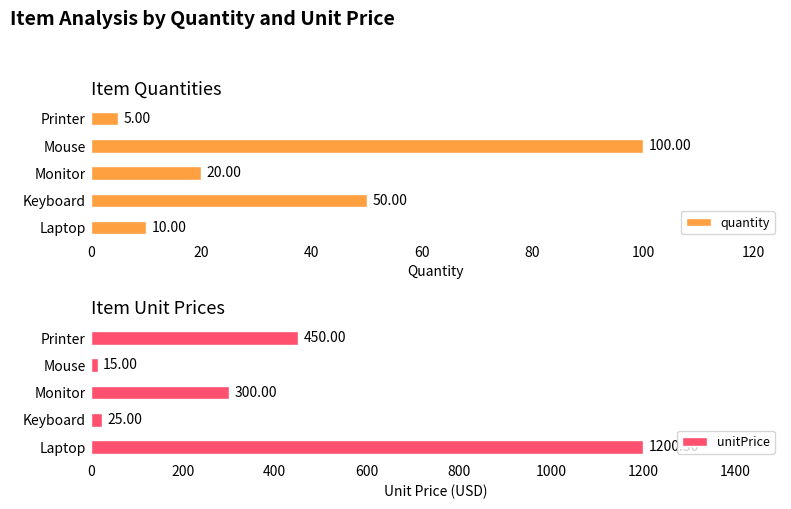

Which series has the largest total across all categories?

unitPrice